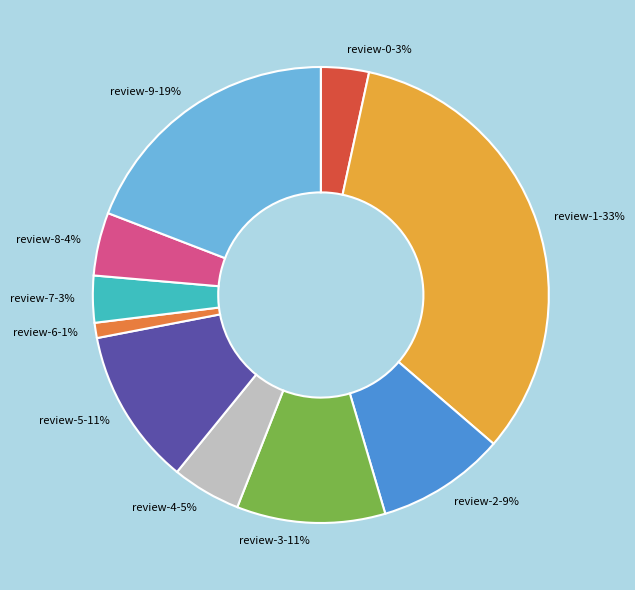

Does review-8 represent more than half of the total?

No